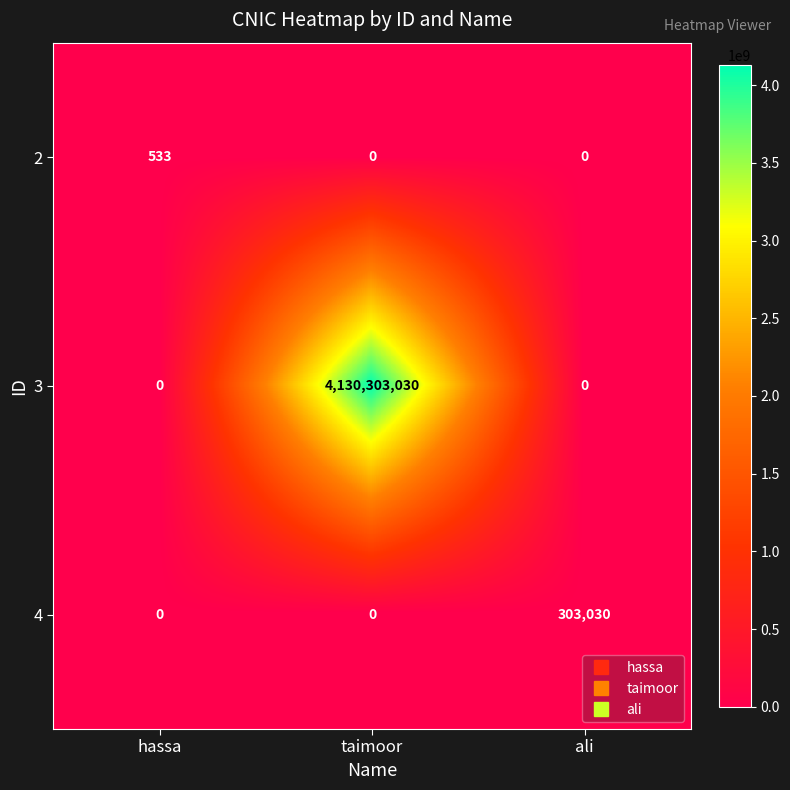

What is the difference between the highest and lowest values at taimoor?

4130303030